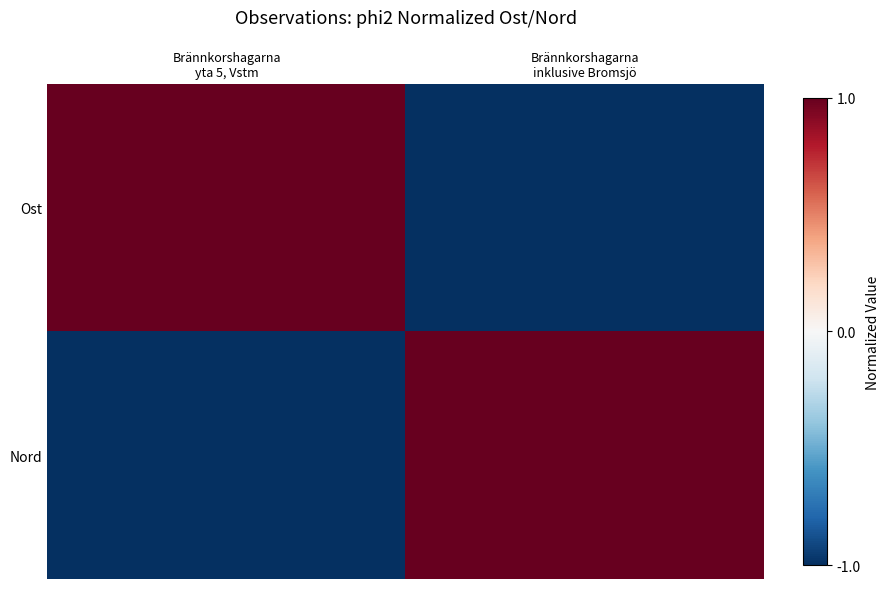

Reading left to right, extract all data points from this chart.

Ost: Brännkorshagarna
yta 5, Vstm=1.0	Brännkorshagarna
inklusive Bromsjö=-1.0
Nord: Brännkorshagarna
yta 5, Vstm=-1.0	Brännkorshagarna
inklusive Bromsjö=1.0